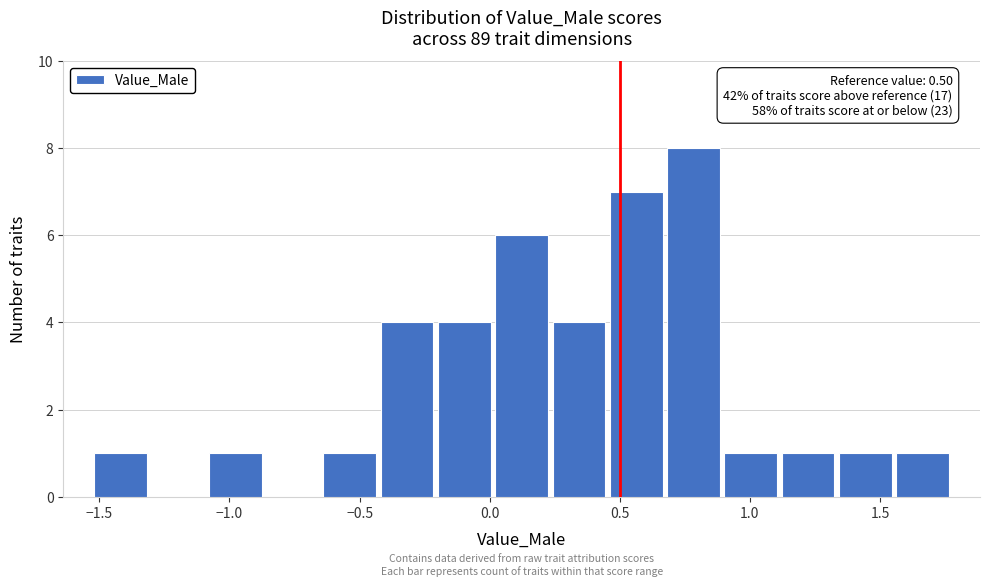

Which range on the x-axis has the tallest bar?

0.65 to 0.90